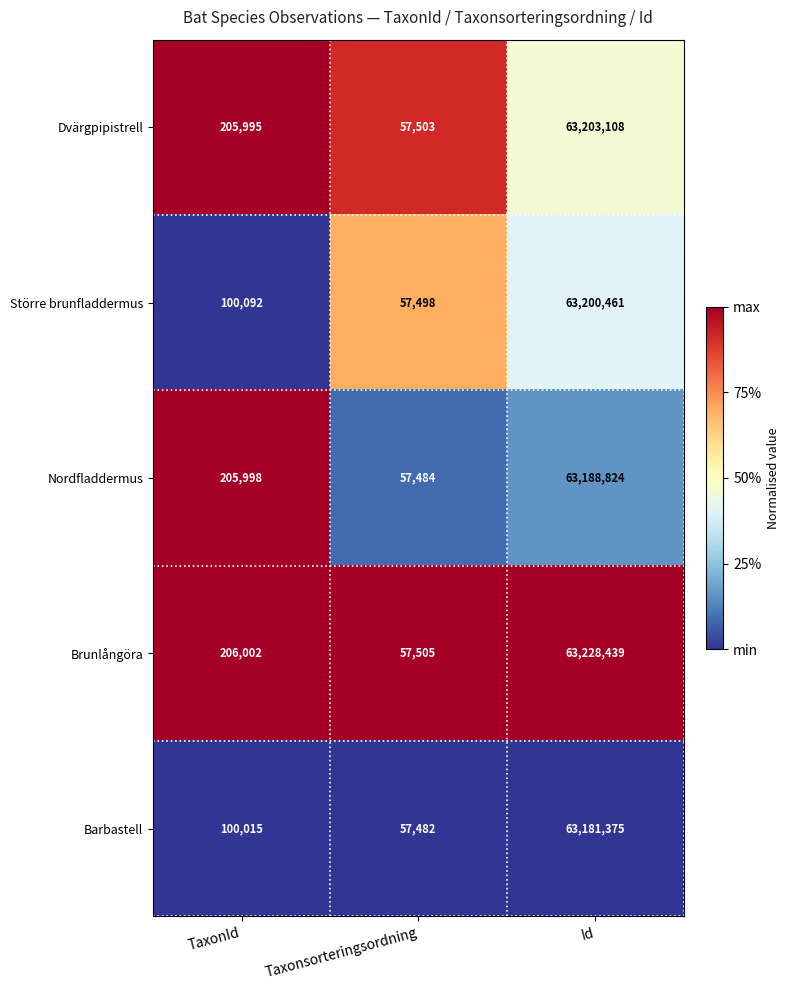

What is the total value across all series at Taxonsorteringsordning?

287472